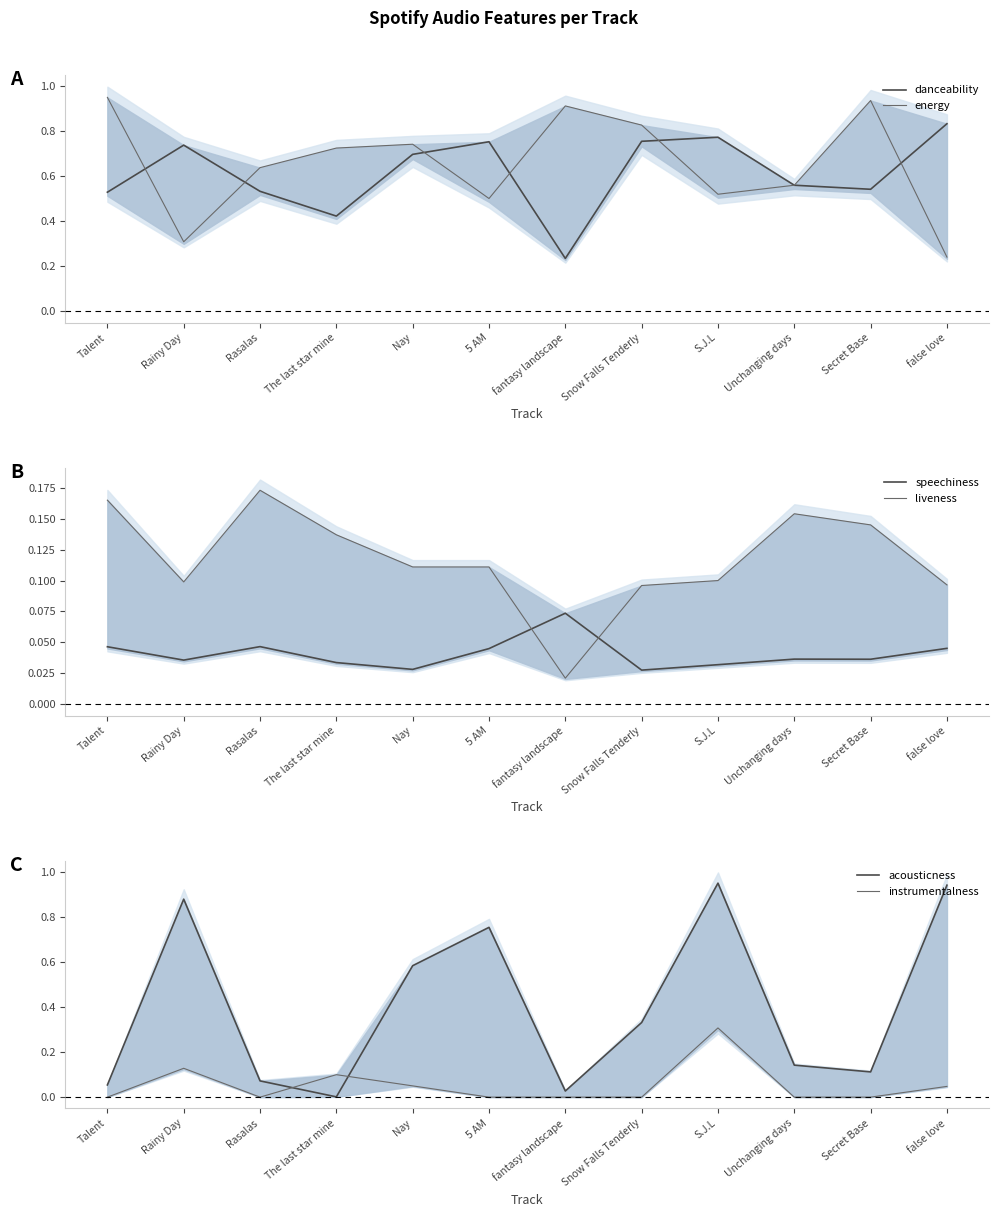

What is the difference between the danceability values at Nay and false love?

0.1